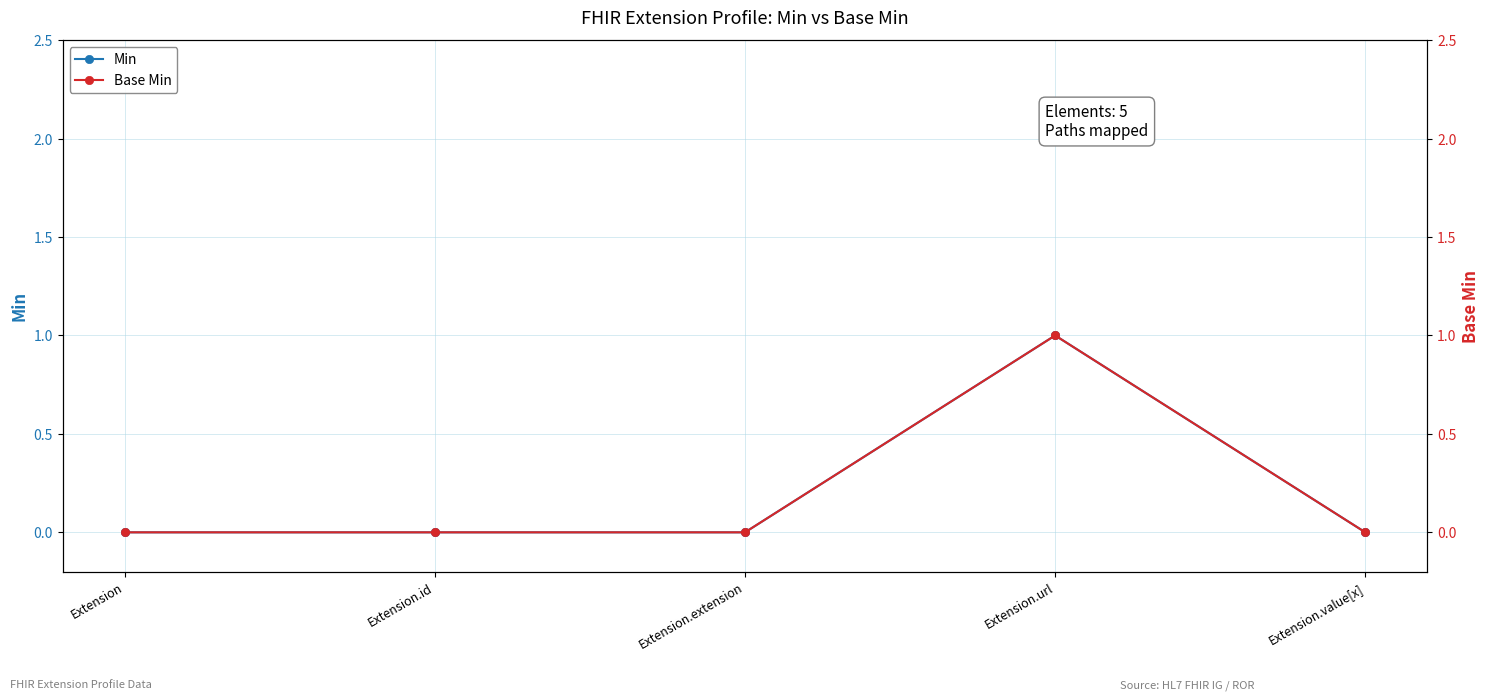

Count the Base Min values in the range 0 to 1.

5